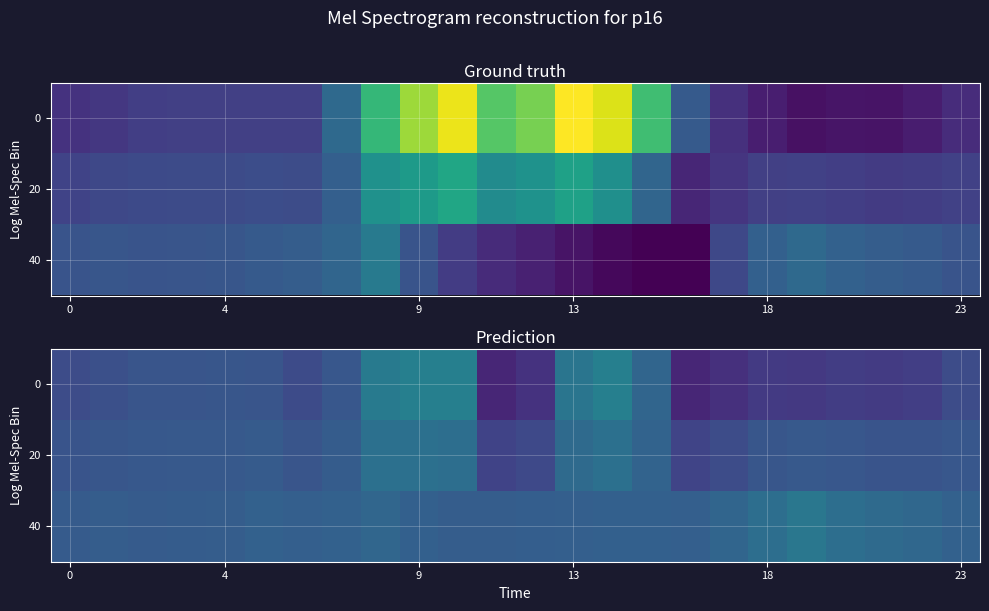

At how many categories does at least one series exceed -288?

24